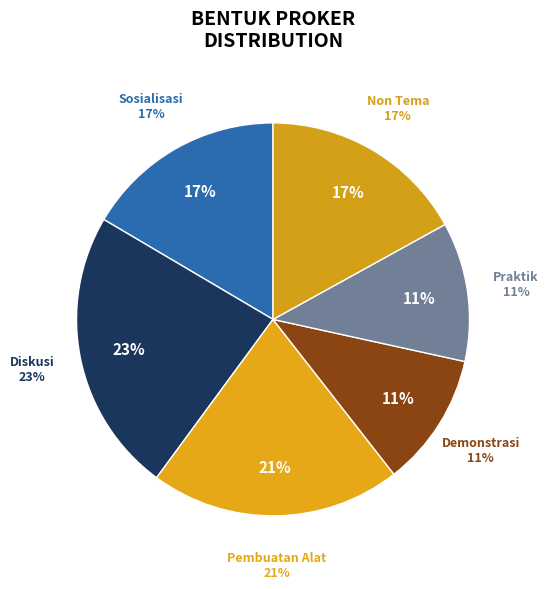

Is the sum of Non Tema and Praktik greater than half?

No